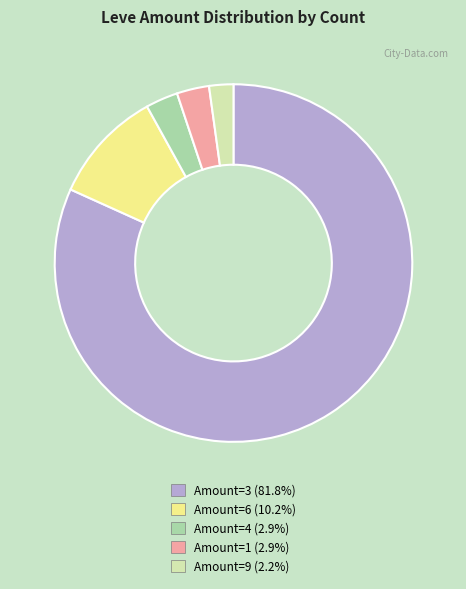

Approximately how many times larger is the value at Amount=1 (2.9%) compared to Amount=6 (10.2%)?

0.3